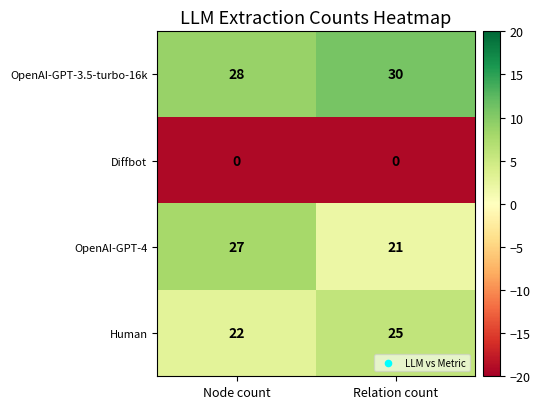

What is the sum of the OpenAI-GPT-4 values at Node count and Relation count?

48